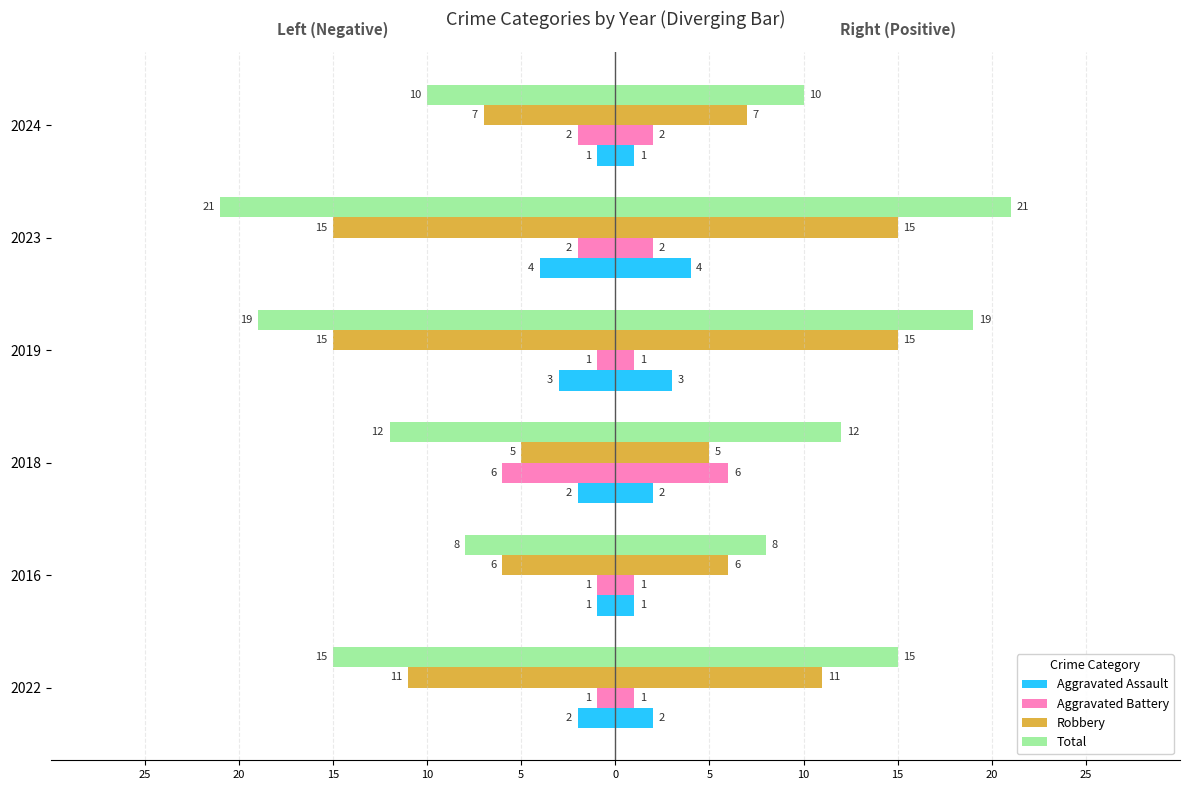

Between 2022 and 2016, which series saw the biggest shift?

Total